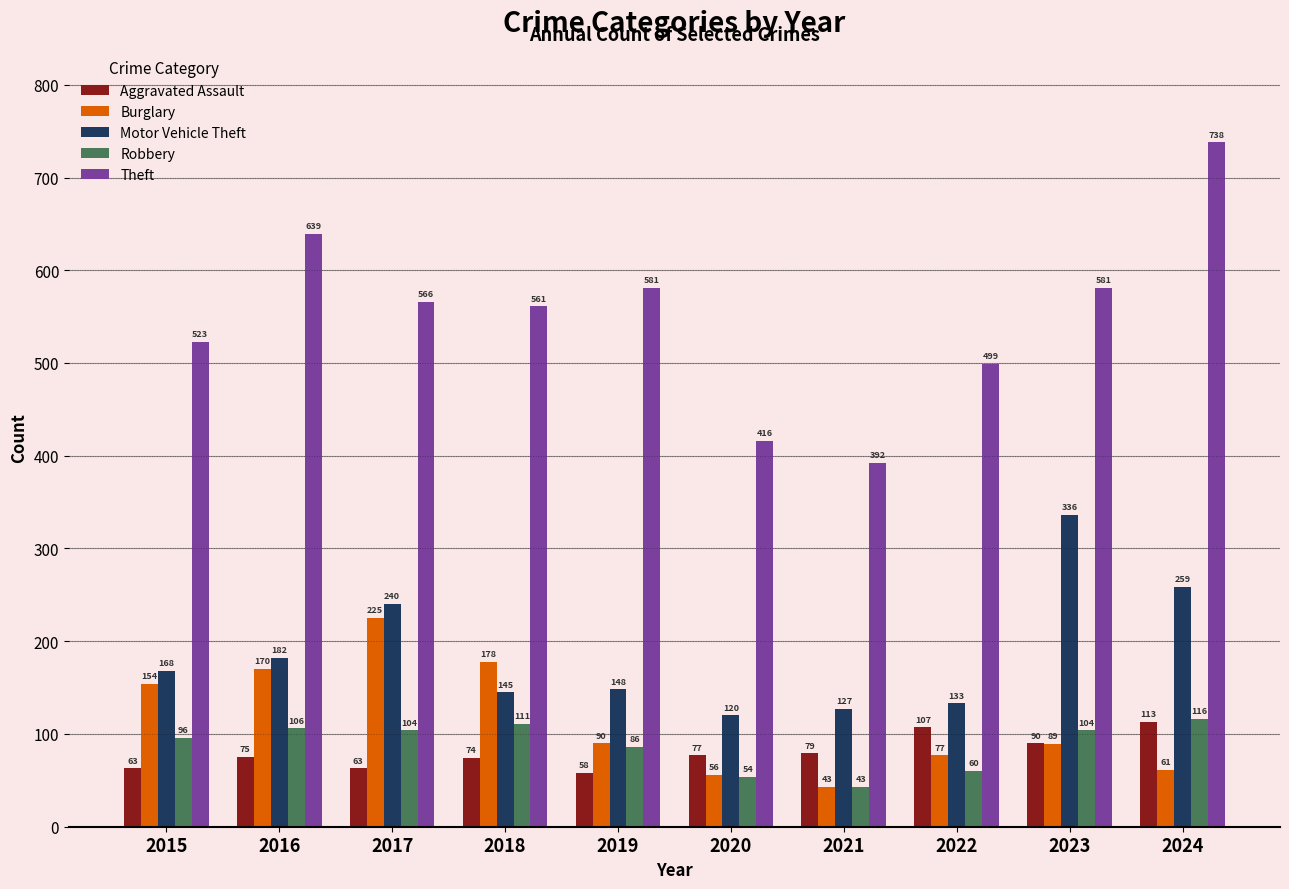

What is the total value across all series at 2021?

684